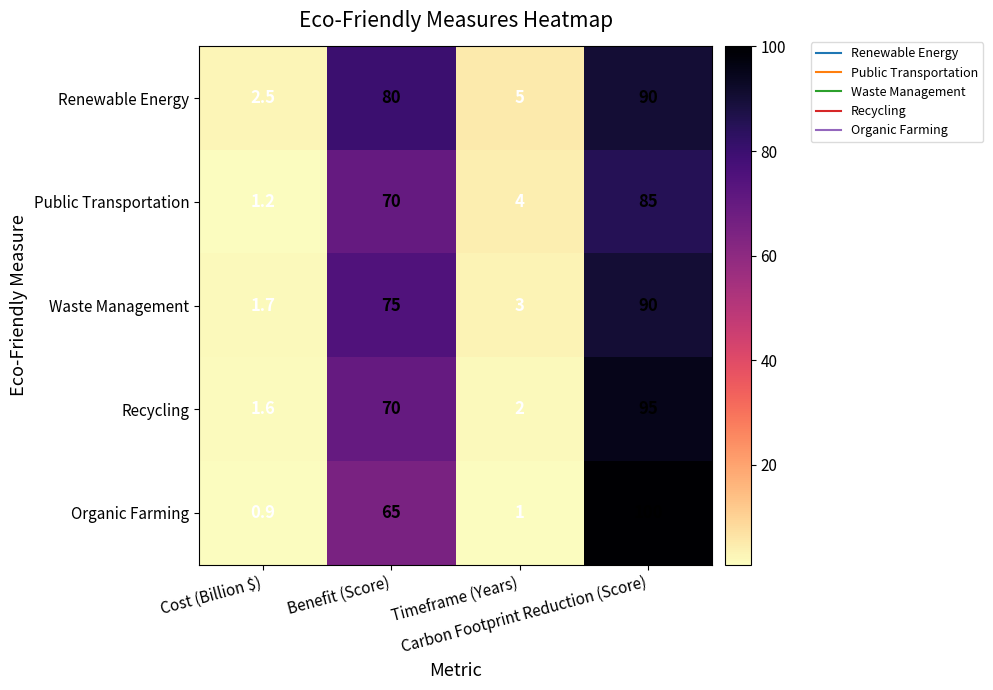

What is the minimum value for Waste Management?

1.7